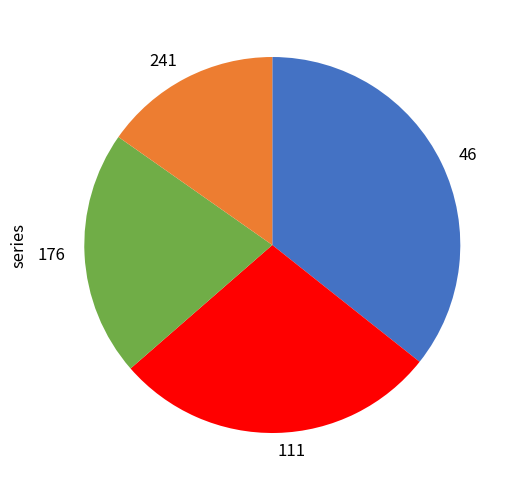

How many slices are in this pie chart?

4